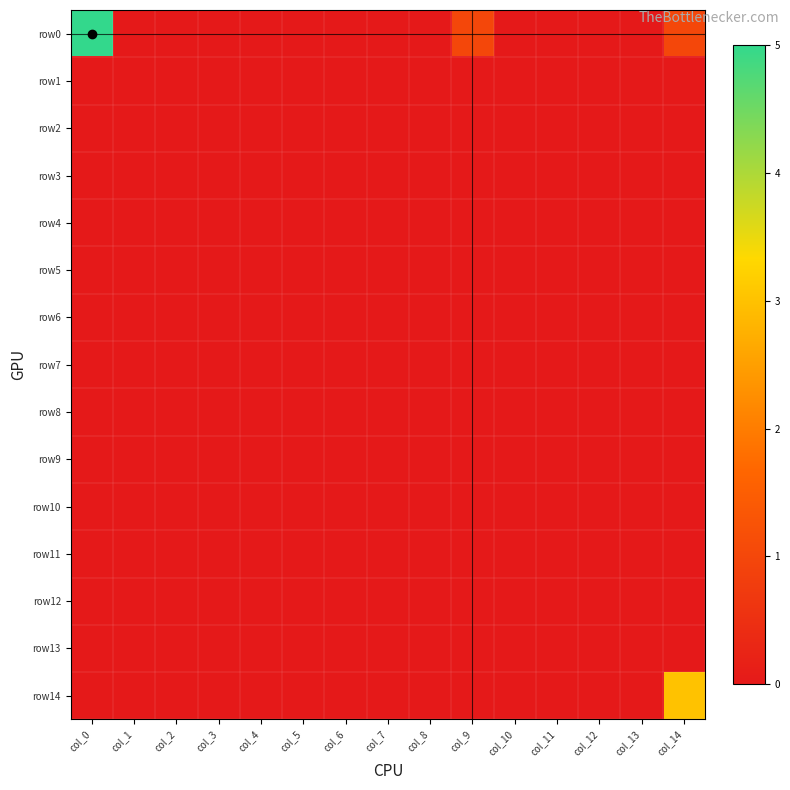

Between col_7 and col_13, which is larger?

col_7